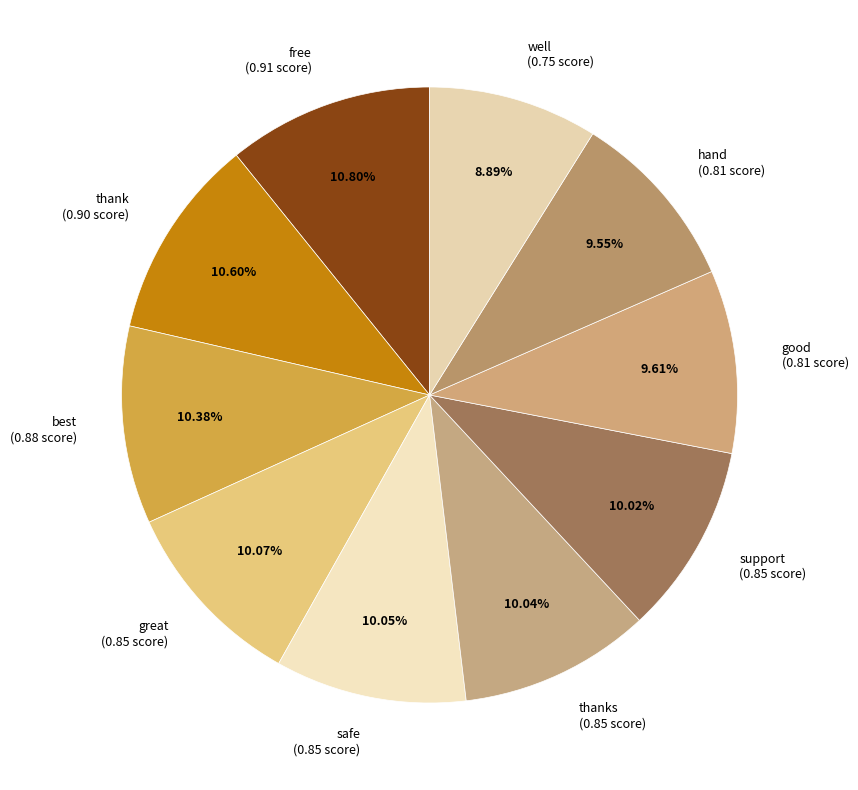

Which has a higher value, support (0.85 score) or well (0.75 score)?

support (0.85 score)